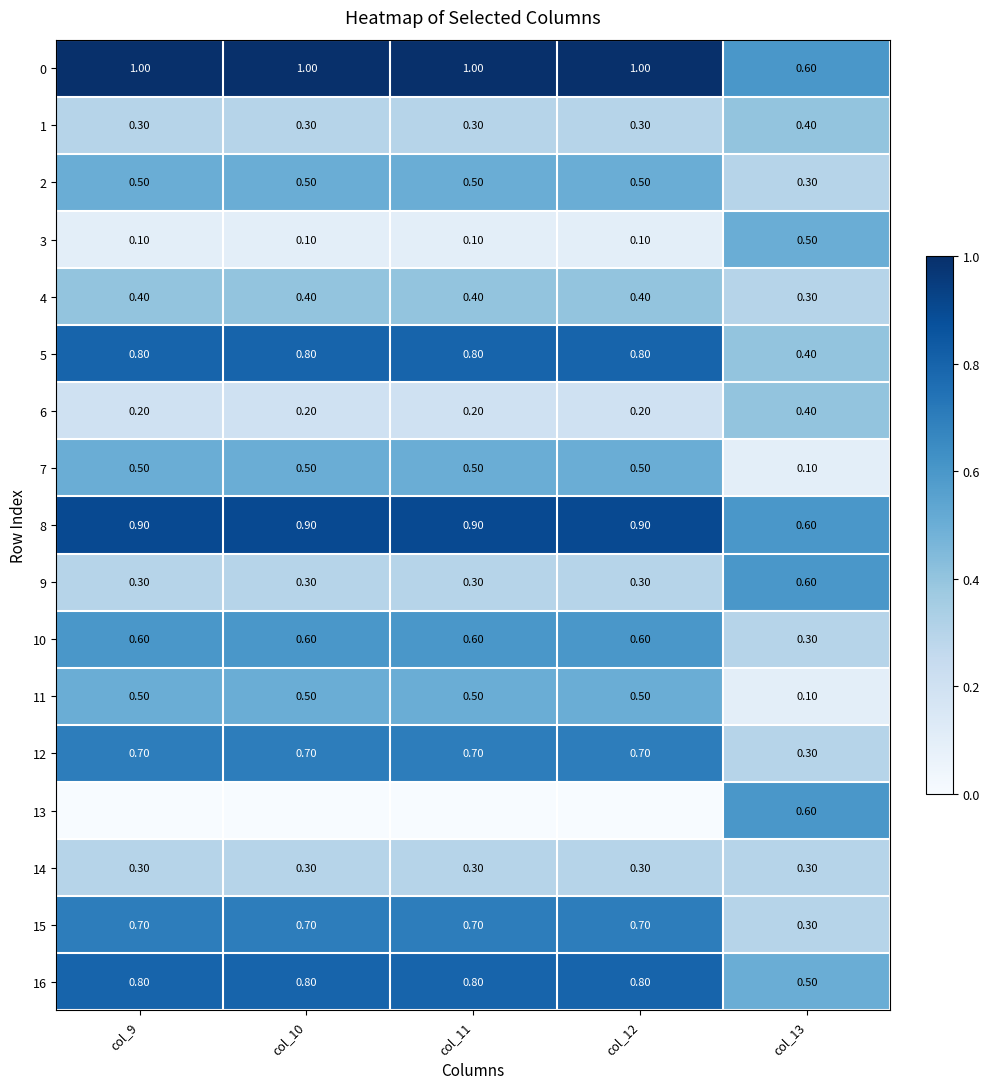

How many 10 values are between 0 and 1?

5